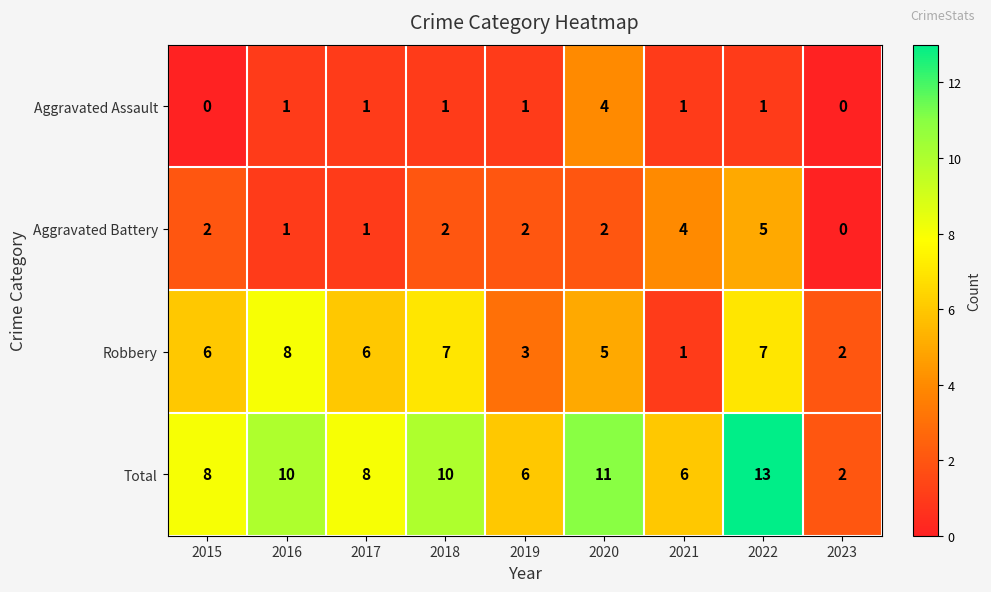

What is the difference between the highest and lowest values at 2022?

12